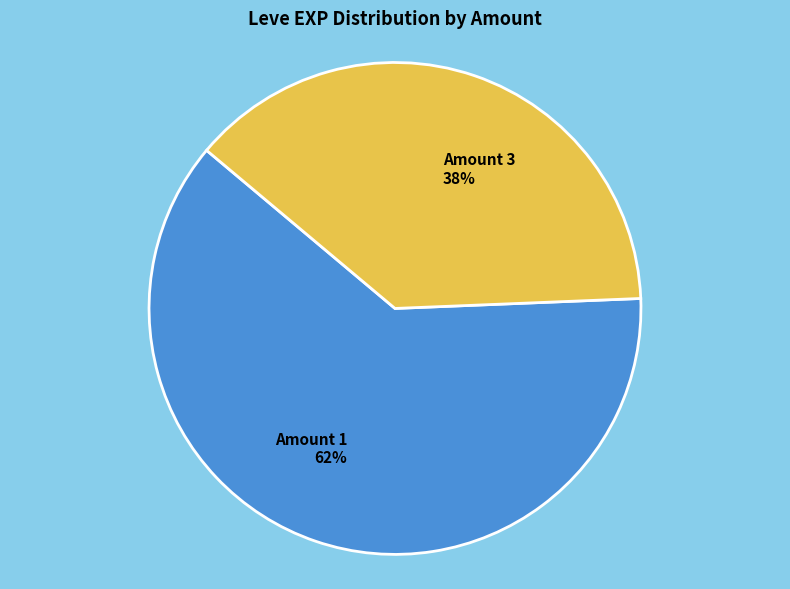

How many segments does this pie chart have?

2